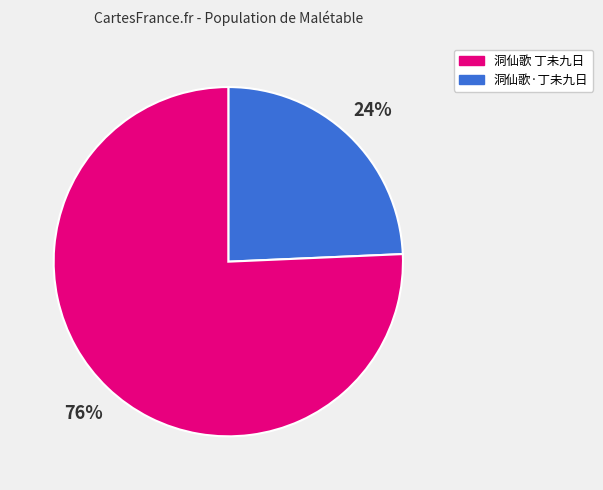

To the nearest percent, what is the average slice percentage?

50%